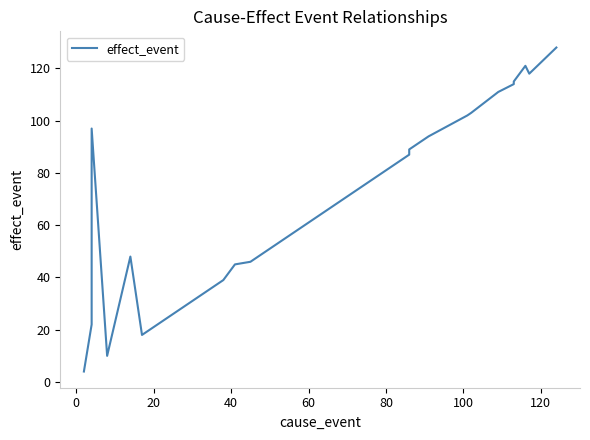

What is the difference between the maximum and minimum values?

124